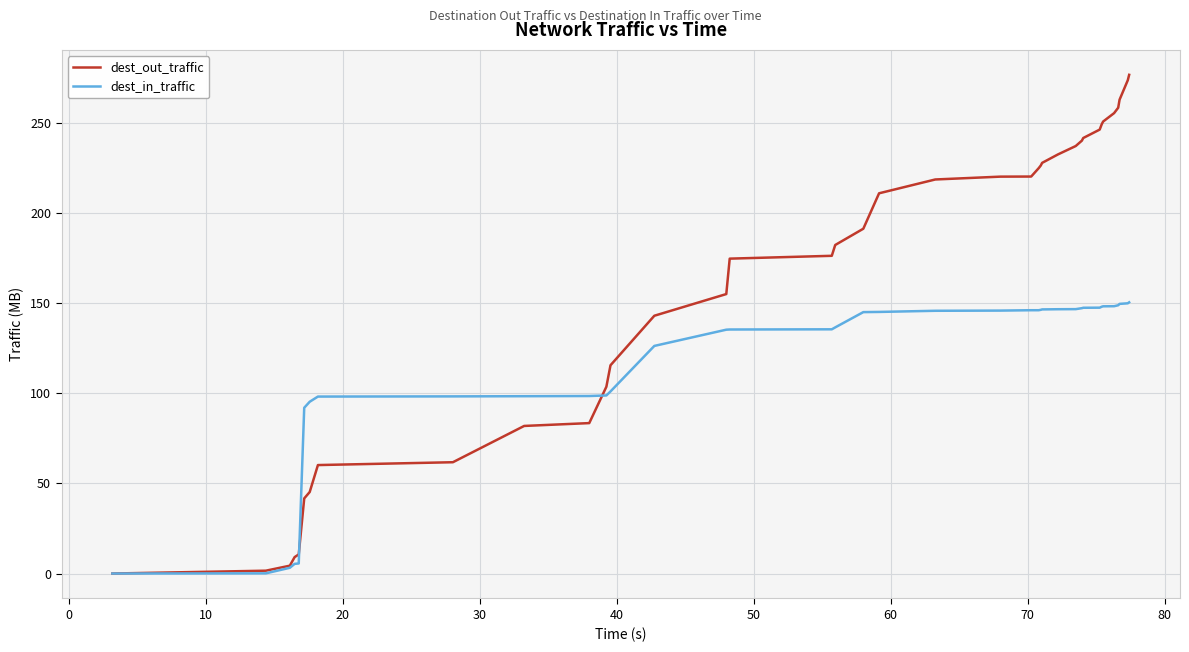

What is the difference between the second highest and second lowest values in the dest_out_traffic series?

272.2